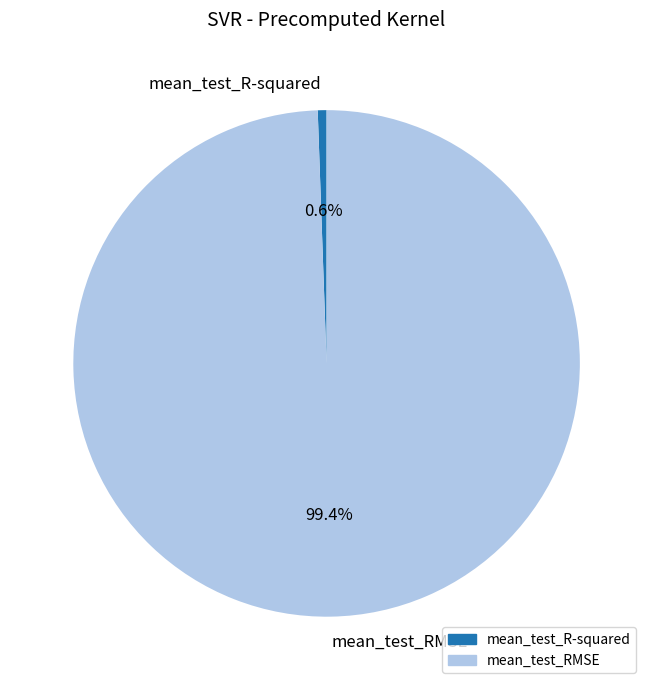

Count the number of slices in the pie.

2